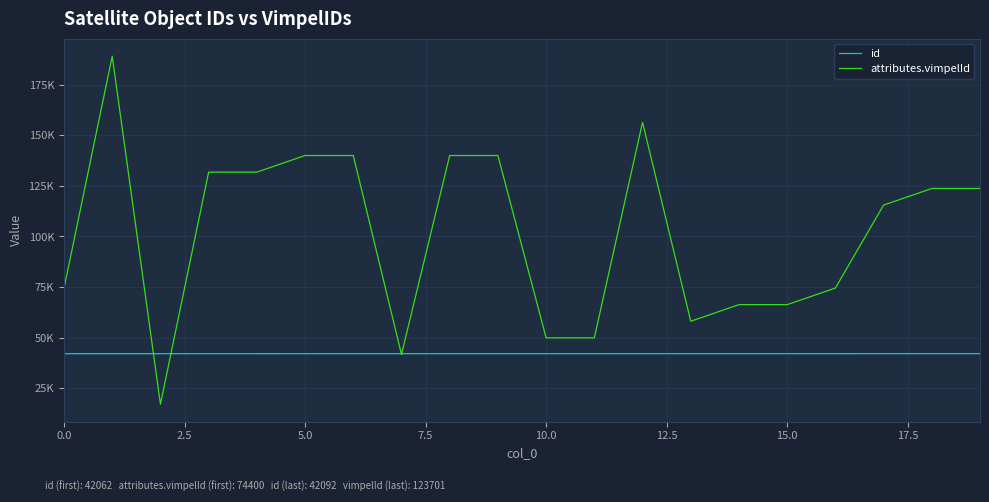

What are all the series names shown in the legend?

id, attributes.vimpelId